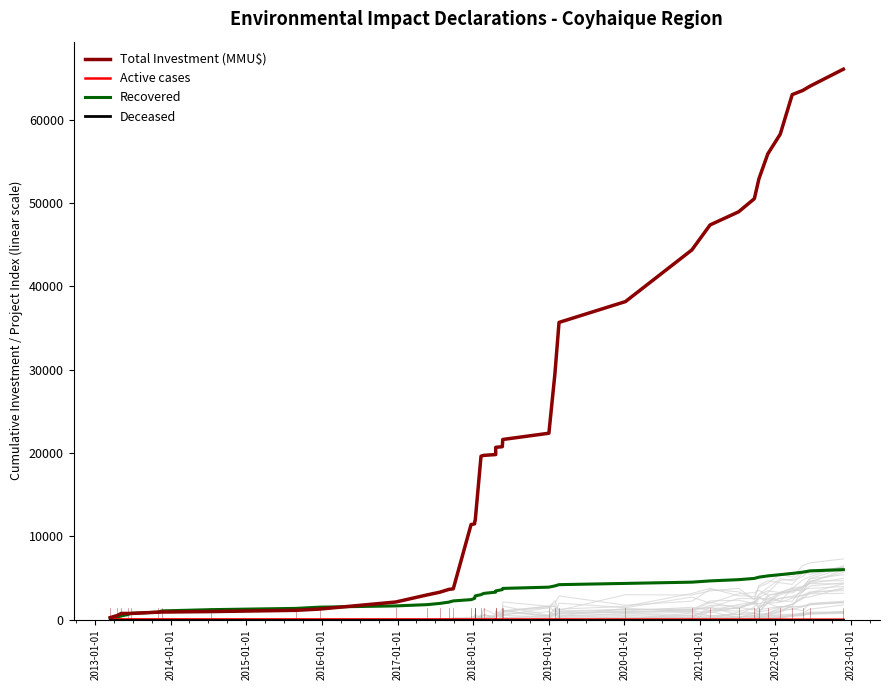

What is the minimum value for Active cases?

1.0